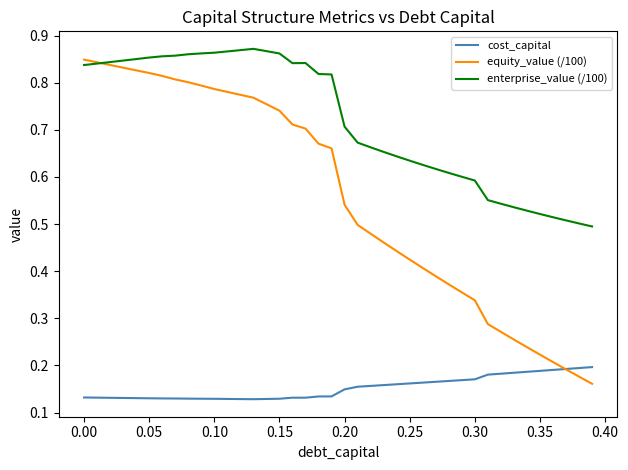

At how many categories does at least one series exceed 0?

40